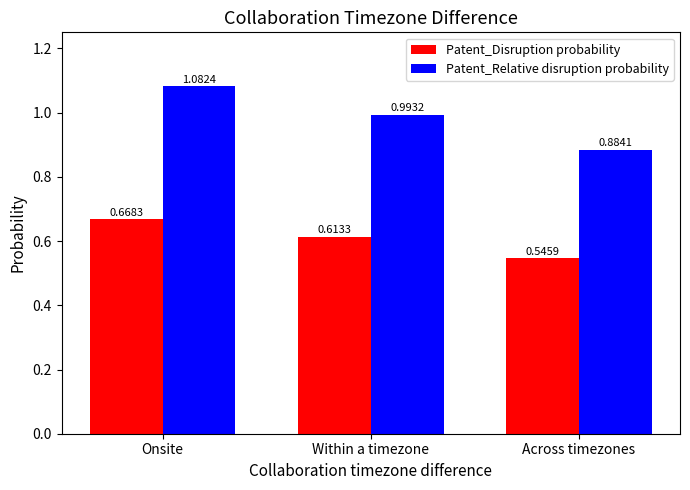

Between Within a timezone and Across timezones, which series saw the biggest shift?

Patent_Relative disruption probability